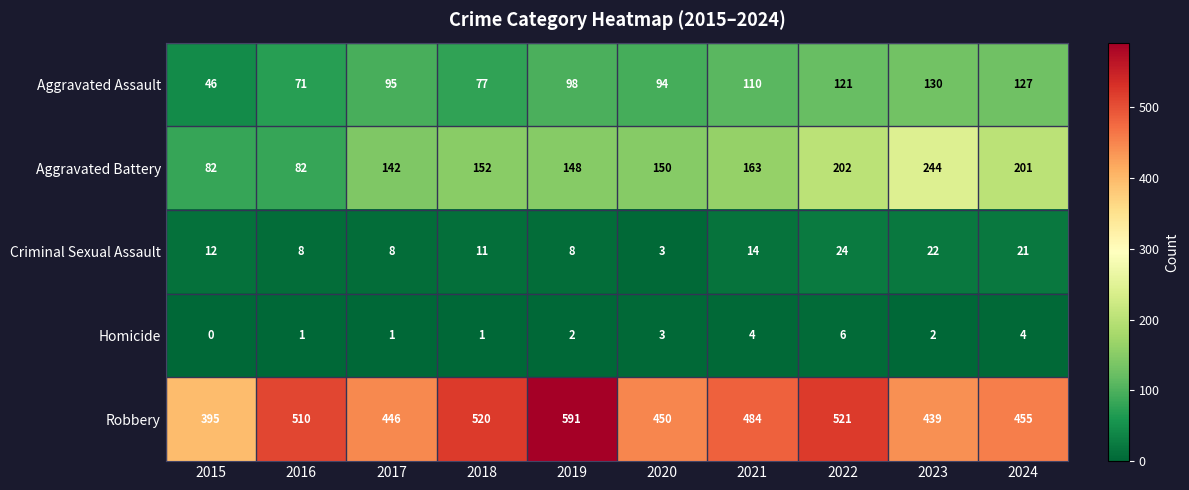

Which series has the widest spread of values?

Robbery